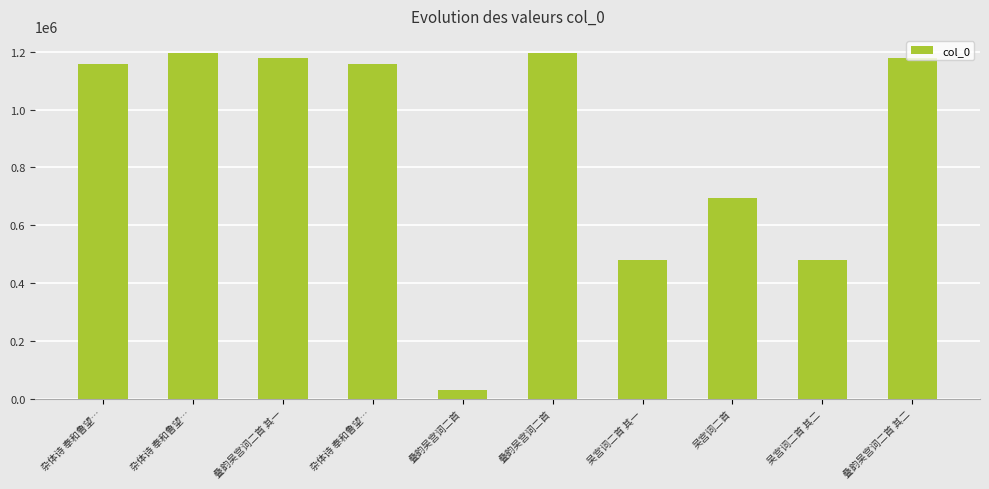

How many bars are there in total?

10